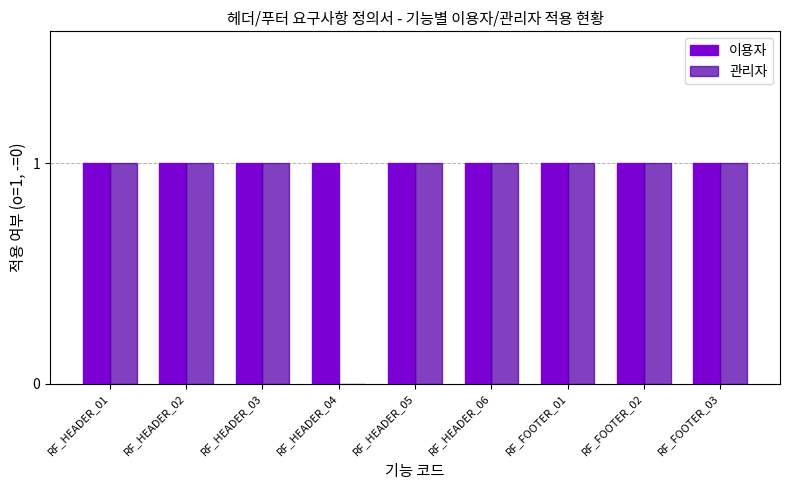

Between RF_HEADER_04 and RF_HEADER_05, which series saw the biggest shift?

관리자